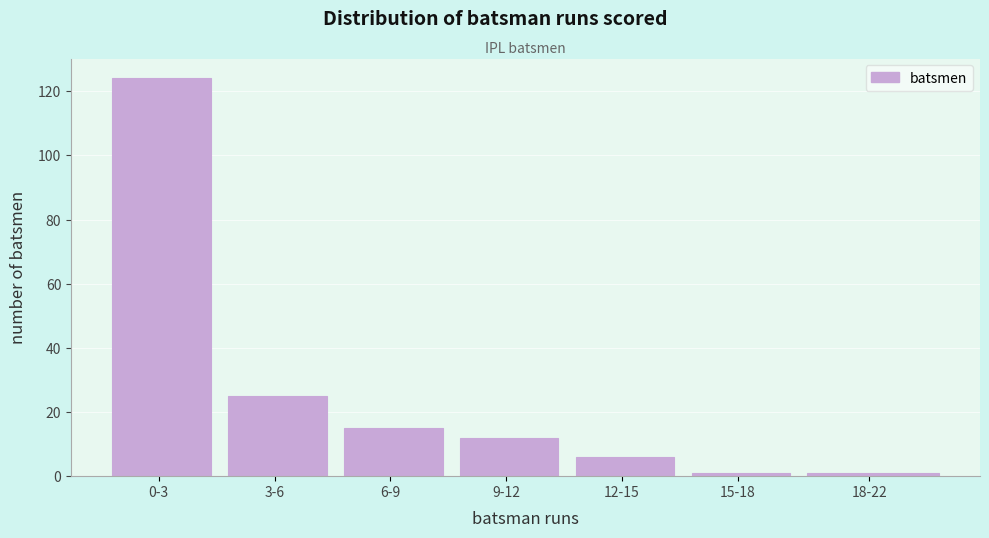

Reading left to right, transcribe all the data shown in this chart.

0-3=124	3-6=25	6-9=15	9-12=12	12-15=6	15-18=1	18-22=1